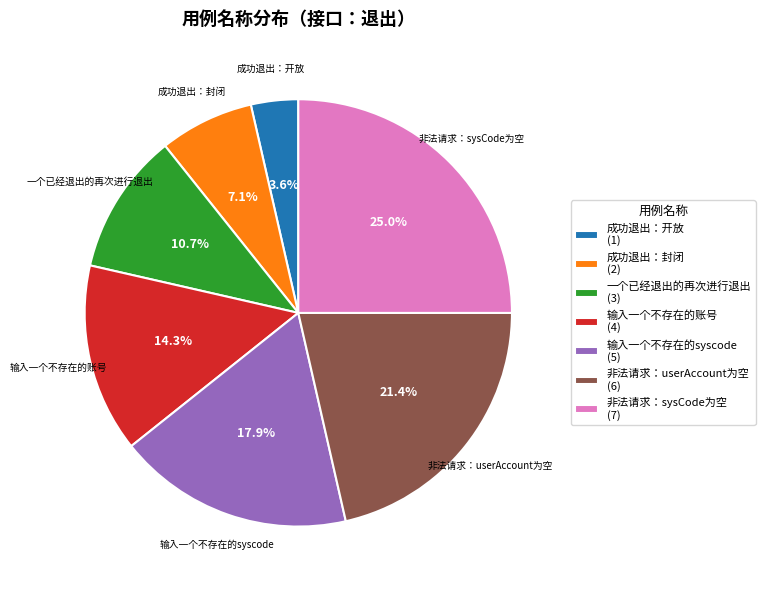

Rank the categories by value from lowest to highest.

成功退出：开放, 成功退出：封闭, 一个已经退出的再次进行退出, 输入一个不存在的账号, 输入一个不存在的syscode, 非法请求：userAccount为空, 非法请求：sysCode为空